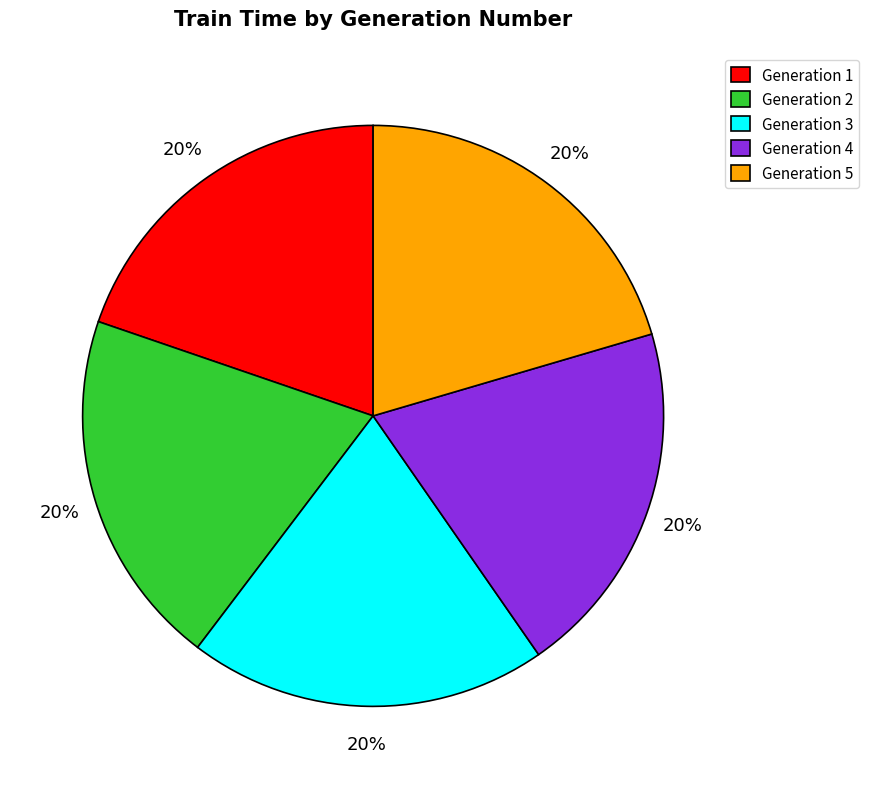

True or false: Generation 3 accounts for 6% of the total.

False